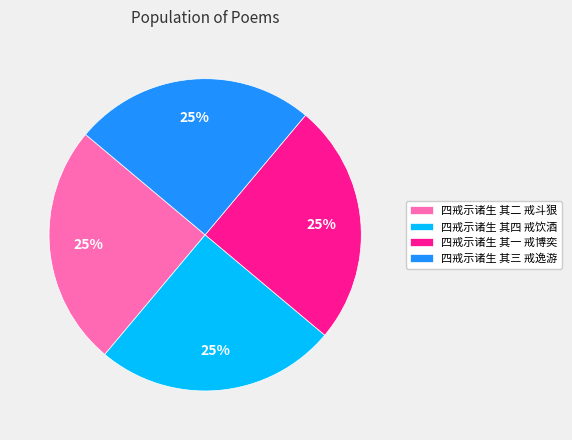

Approximately how many times larger is the value at 四戒示诸生 其二 戒斗狠 compared to 四戒示诸生 其三 戒逸游?

1.0